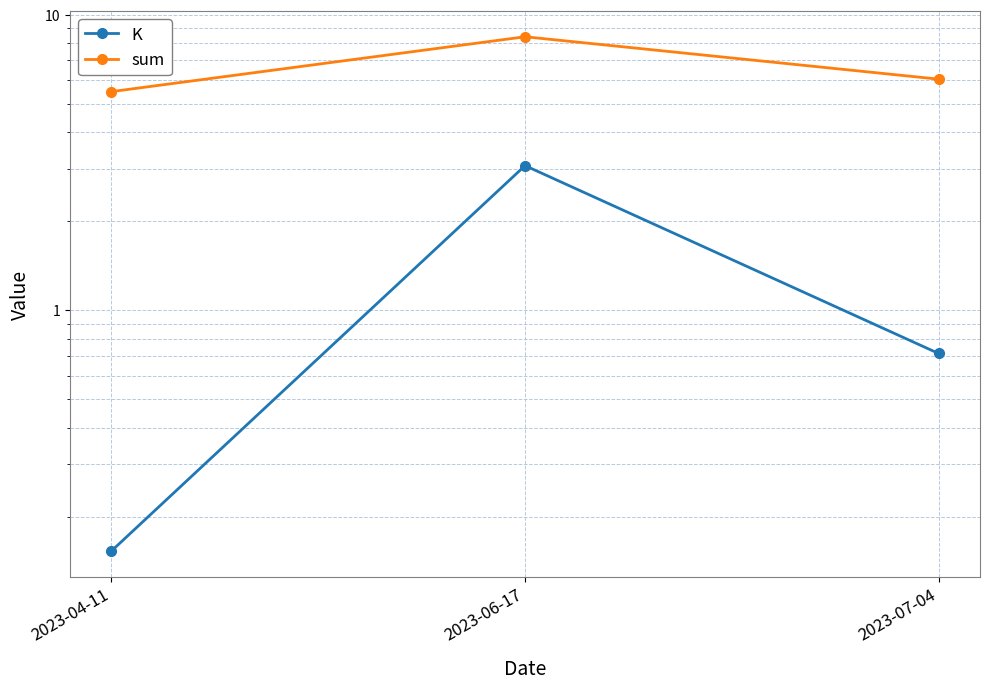

What is the label of the 3rd point from the left?

2023-07-04